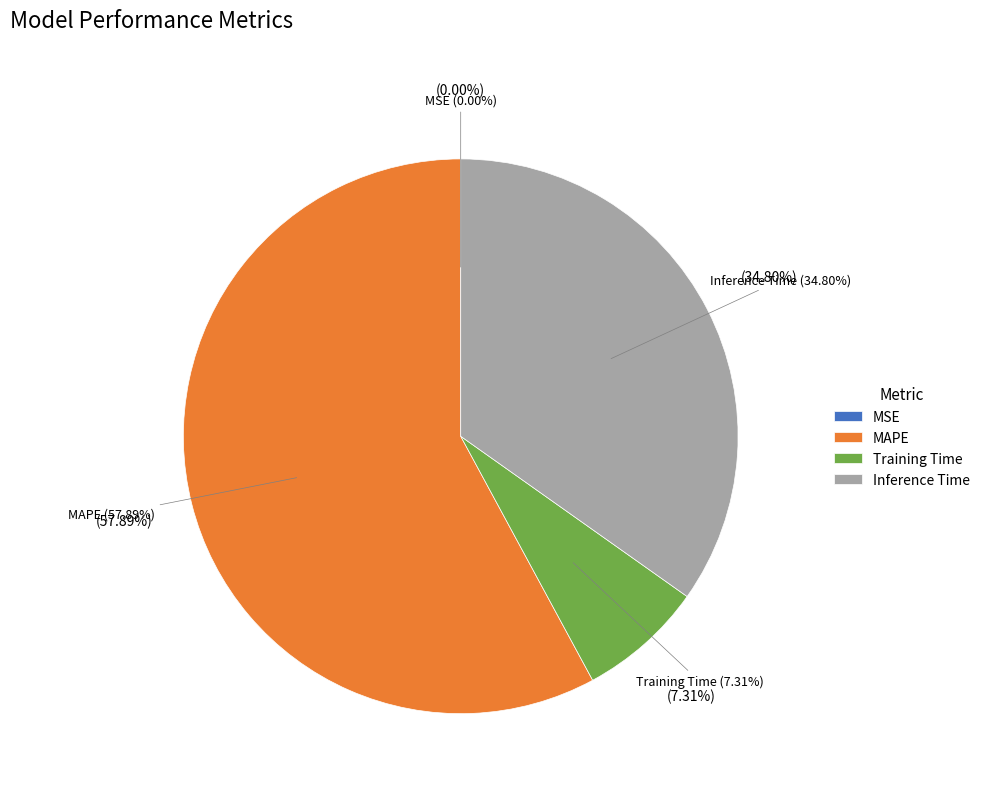

Is there any slice that represents more than half of the pie?

Yes